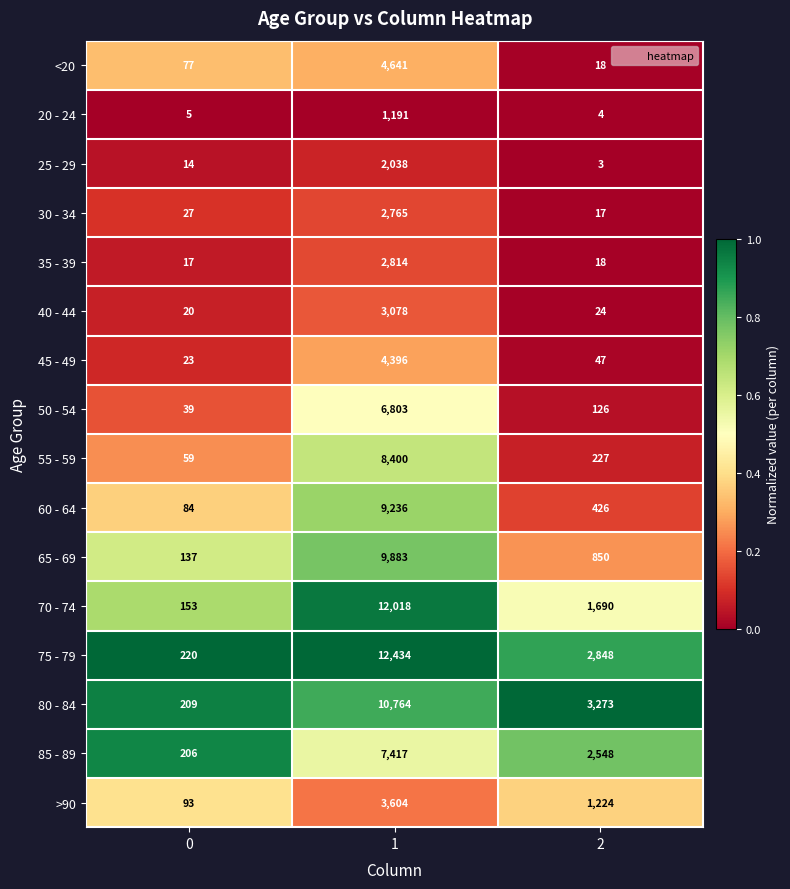

What is the spread (max minus min) of values at 0?

215